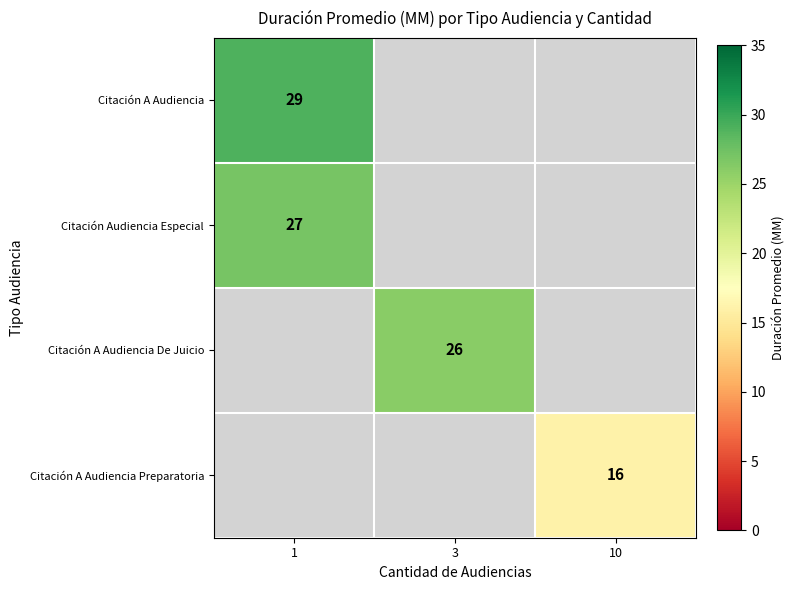

How many positive values does the Citación A Audiencia series have?

1